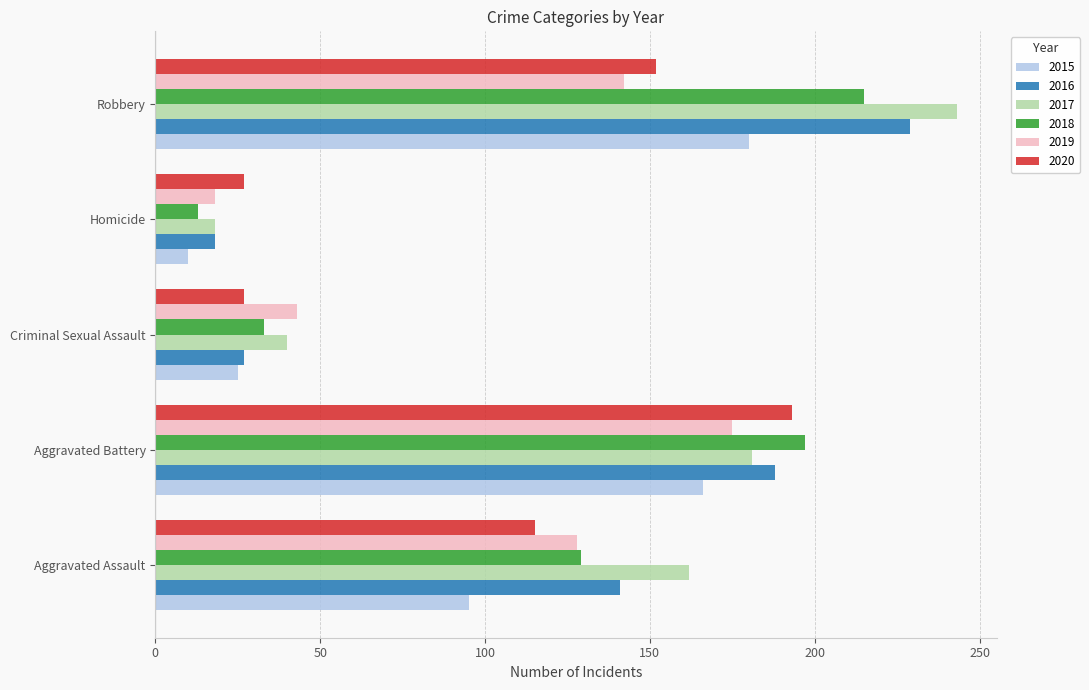

What is the difference between the maximum and minimum values in the 2015 series?

170